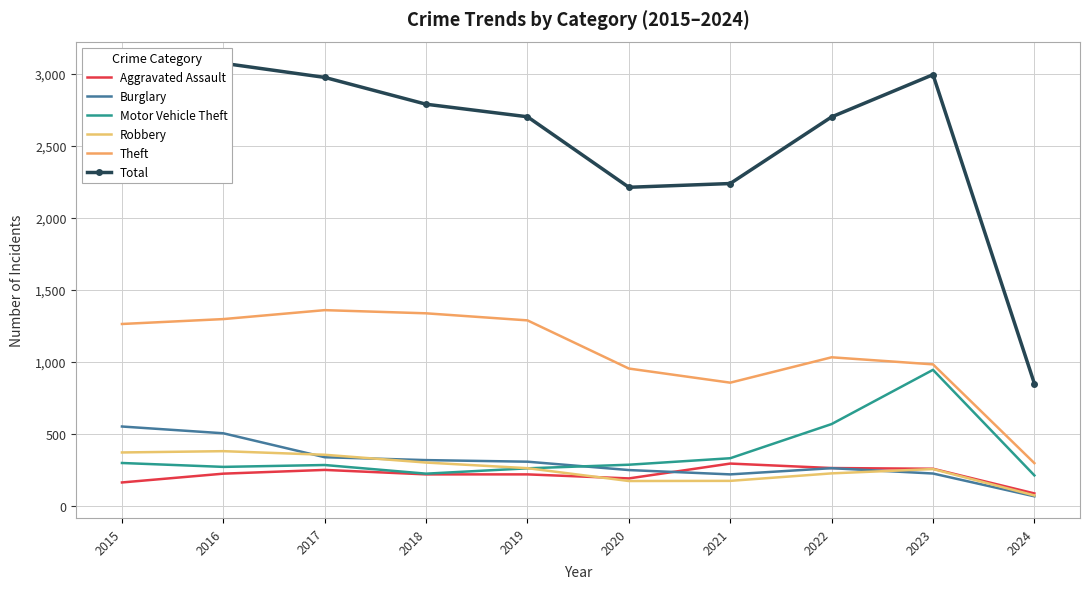

What is the difference between the second highest and minimum values in the Robbery series?

298